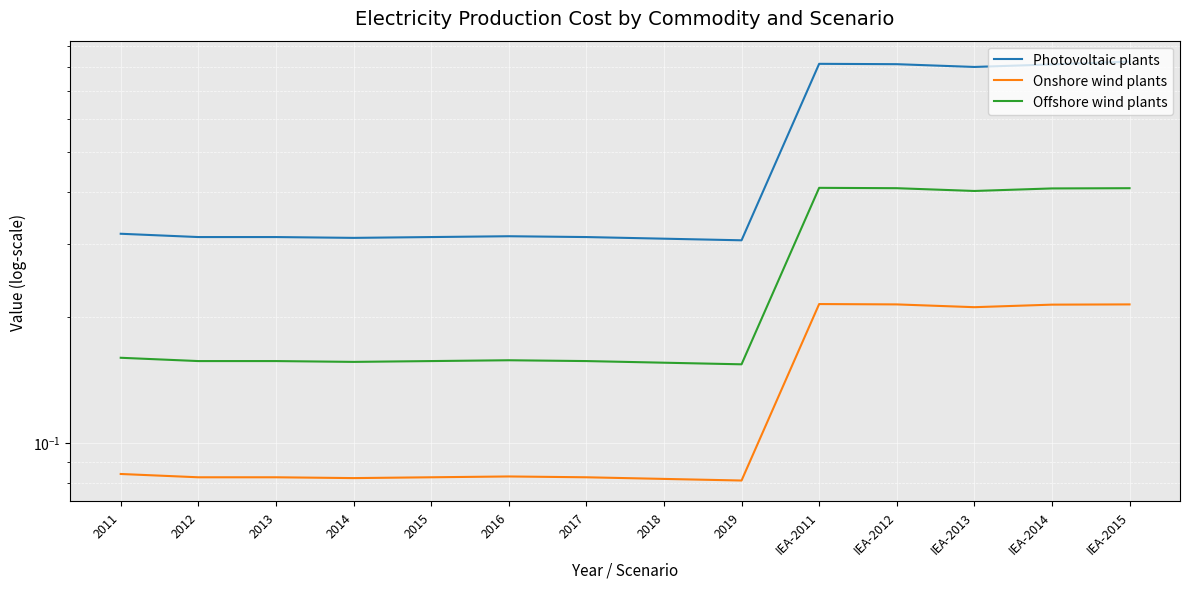

Which label corresponds to the smallest value in the chart?

2019